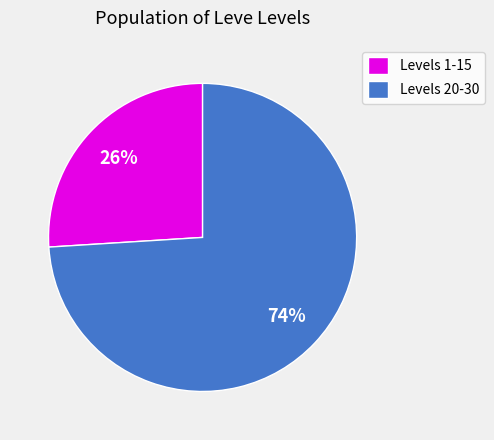

Is the sum of Levels 1-15 and Levels 20-30 greater than half?

Yes